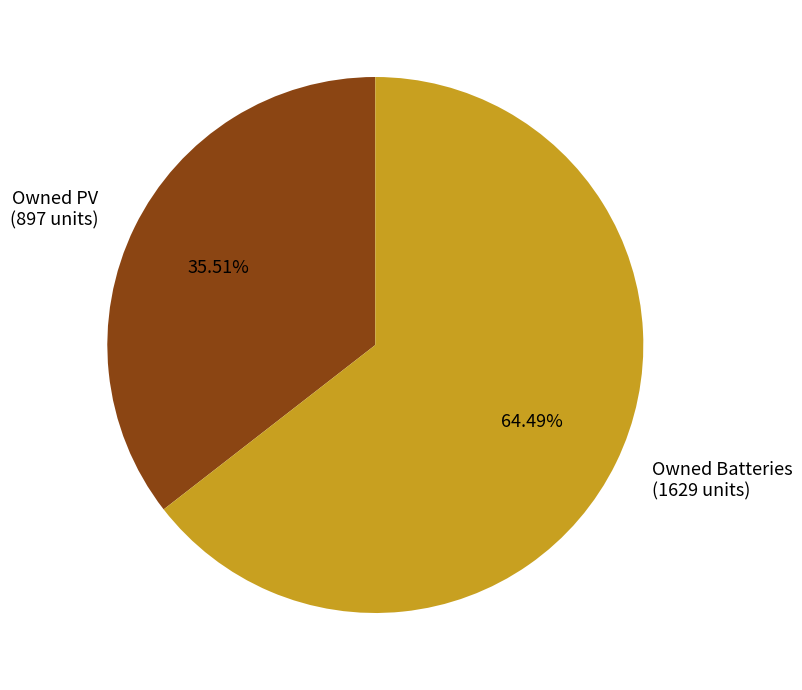

Approximately how many times larger is the value at Owned Batteries compared to Owned PV?

1.8